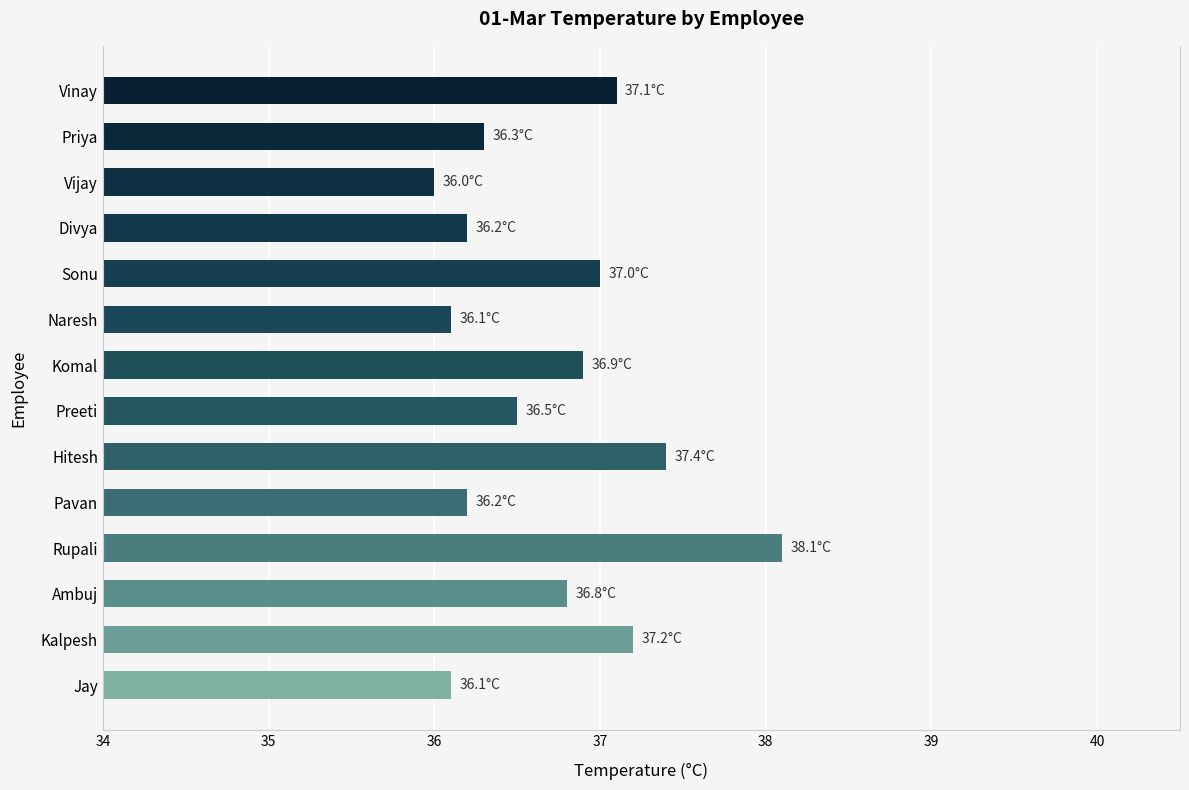

At which label is the value closest to 37?

Sonu